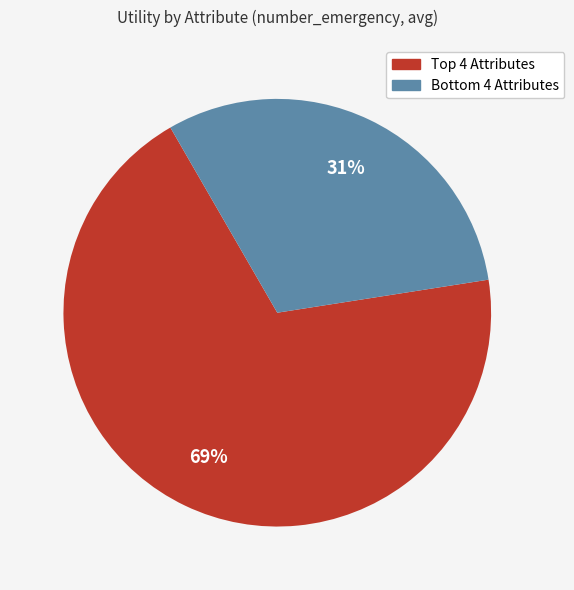

To the nearest percent, what is the average slice percentage?

50%